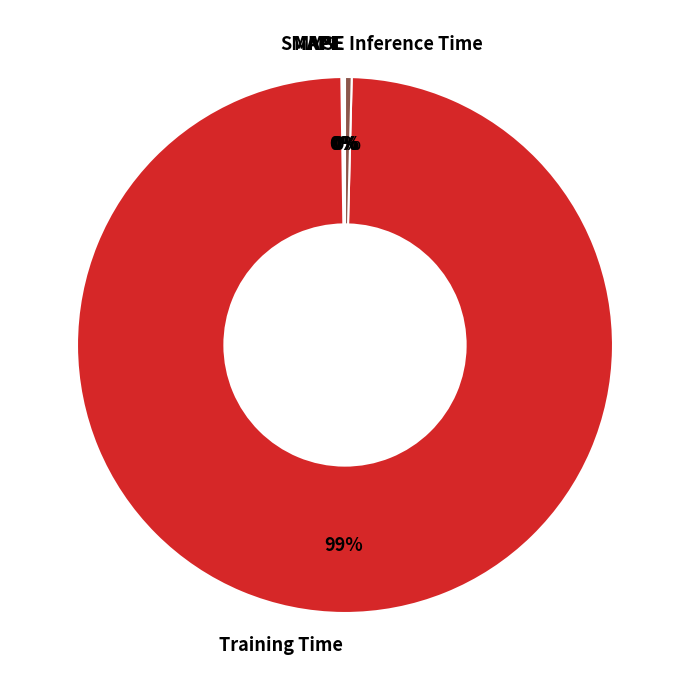

The Inference Time slice represents 0% of the pie. True or false?

True